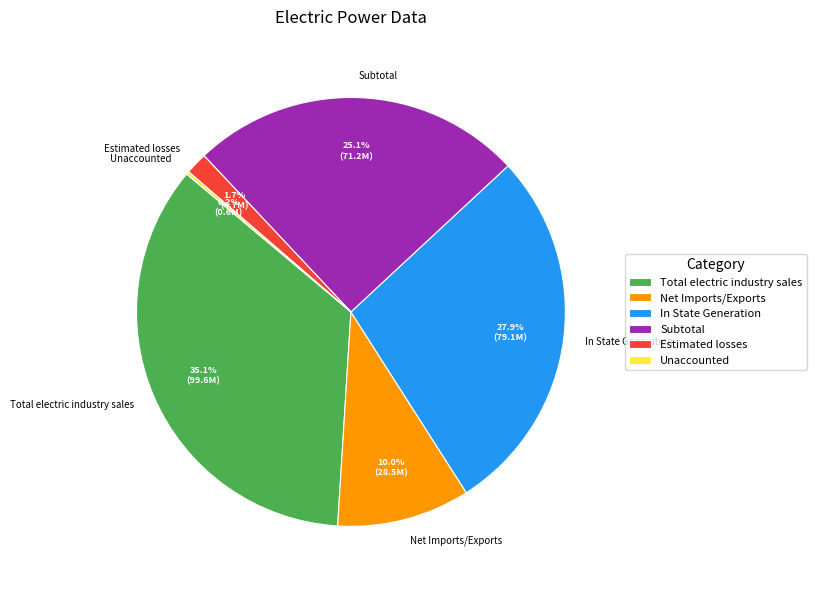

Is it true that In State Generation is 37% of the pie?

False